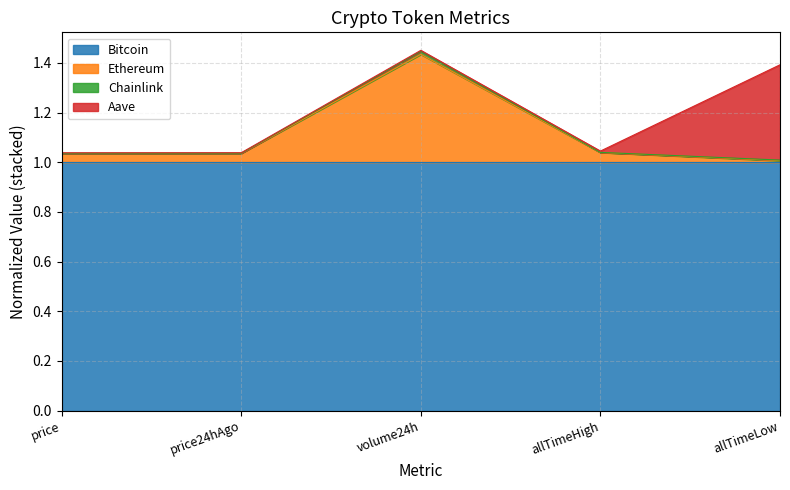

Which has a higher value, volume24h or price?

volume24h